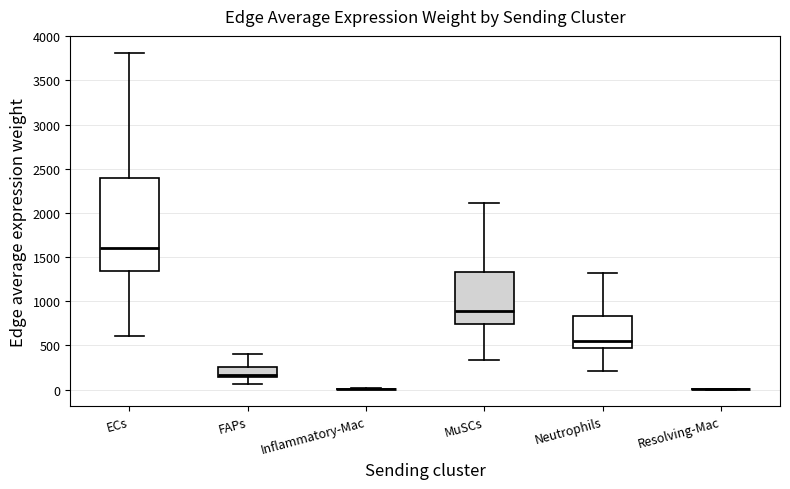

Reading left to right, read every box against the y-axis: the position of its median line, the range the box covers, and the ends of its whiskers. The values are not printed on the chart, so give them approximately, as read against the axis.

ECs: median 1600, box 1350 to 2400, whiskers 600 to 3800
FAPs: median 150 (just above the box's lower edge), box 150 to 250, whiskers 50 to 400
Inflammatory-Mac: box collapsed to a line at 0, whiskers 0 to 0
MuSCs: median 900, box 750 to 1350, whiskers 350 to 2100
Neutrophils: median 550, box 450 to 850, whiskers 200 to 1300
Resolving-Mac: box collapsed to a line at 0, whiskers 0 to 0